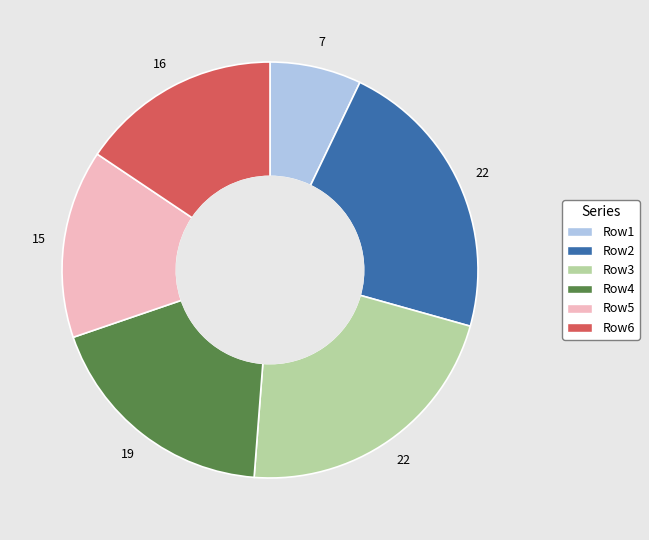

Which category has the smallest portion of the pie?

Row1